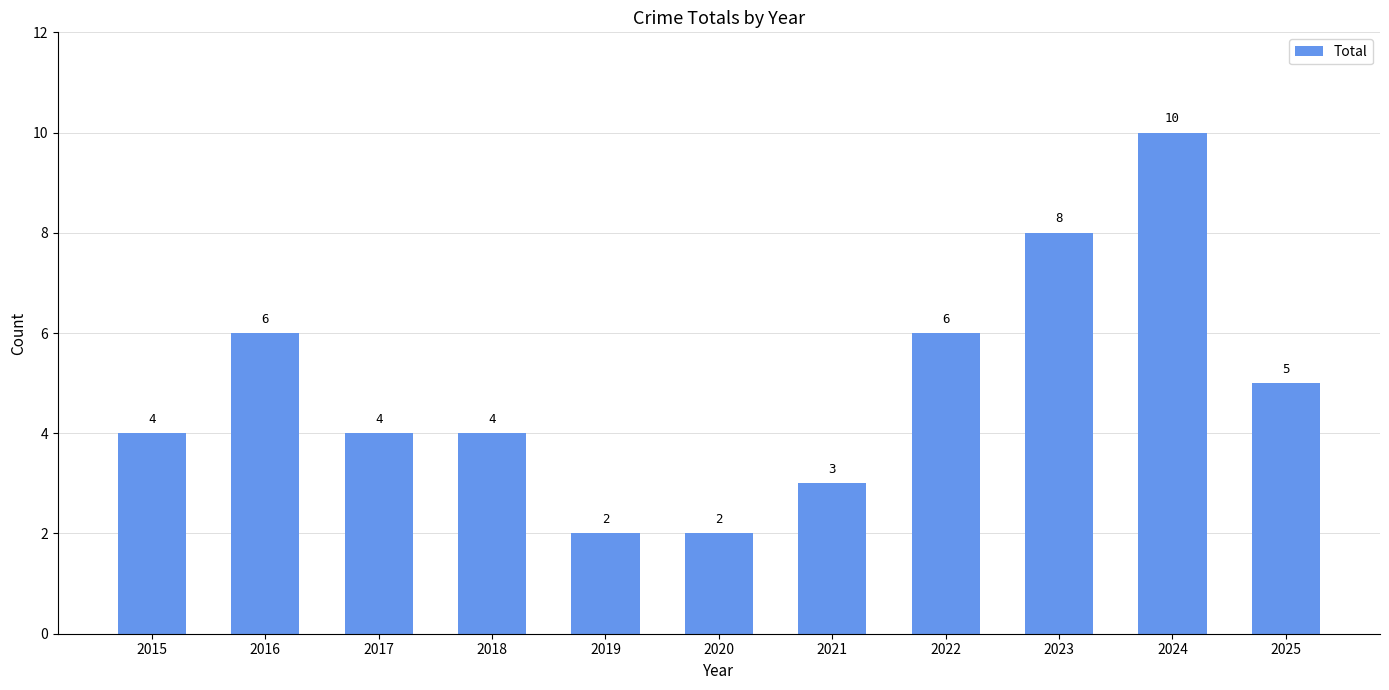

What is the value of the 10th bar from the left?

10